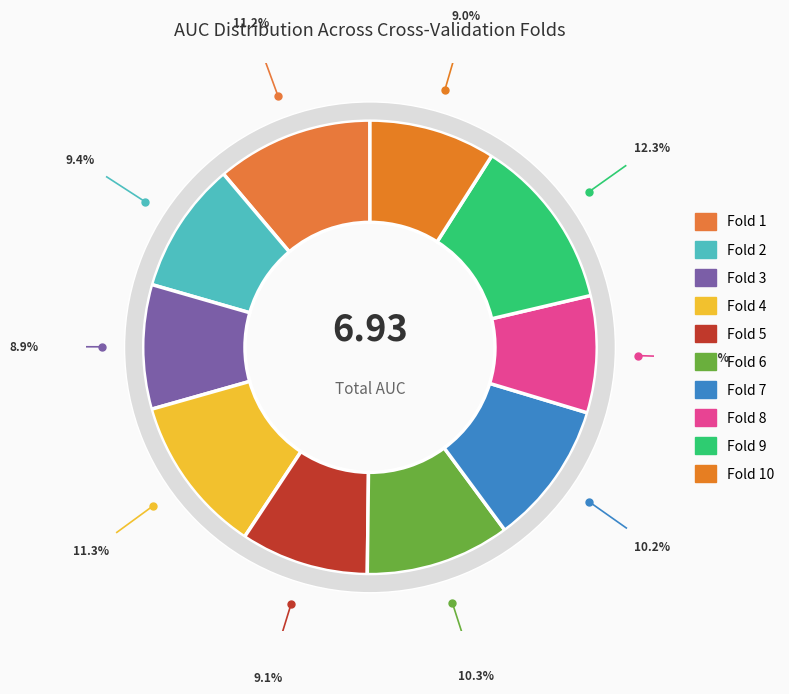

To the nearest percent, what is the difference between the largest and smallest slice percentages?

4%